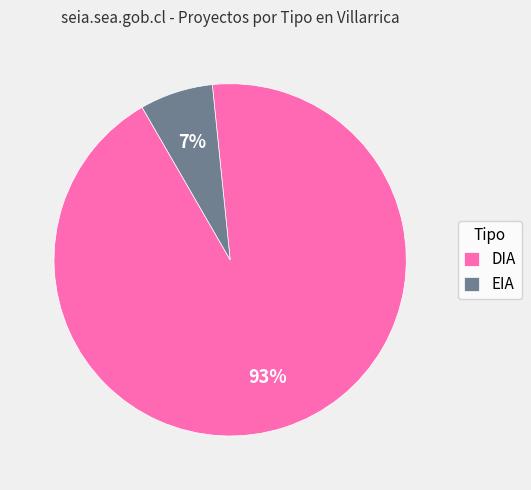

Which slice is the largest?

DIA